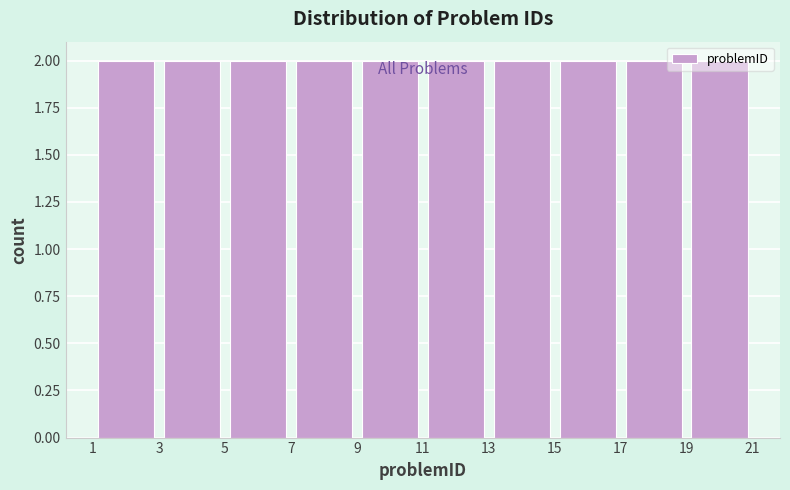

Reading left to right, transcribe this chart: for each bar, give the range it covers on the x-axis and its height. The values are not printed on the chart, so give them approximately, as read against the axis.

1 to 3: 2
3 to 5: 2
5 to 7: 2
7 to 9: 2
9 to 11: 2
11 to 13: 2
13 to 15: 2
15 to 17: 2
17 to 19: 2
19 to 21: 2